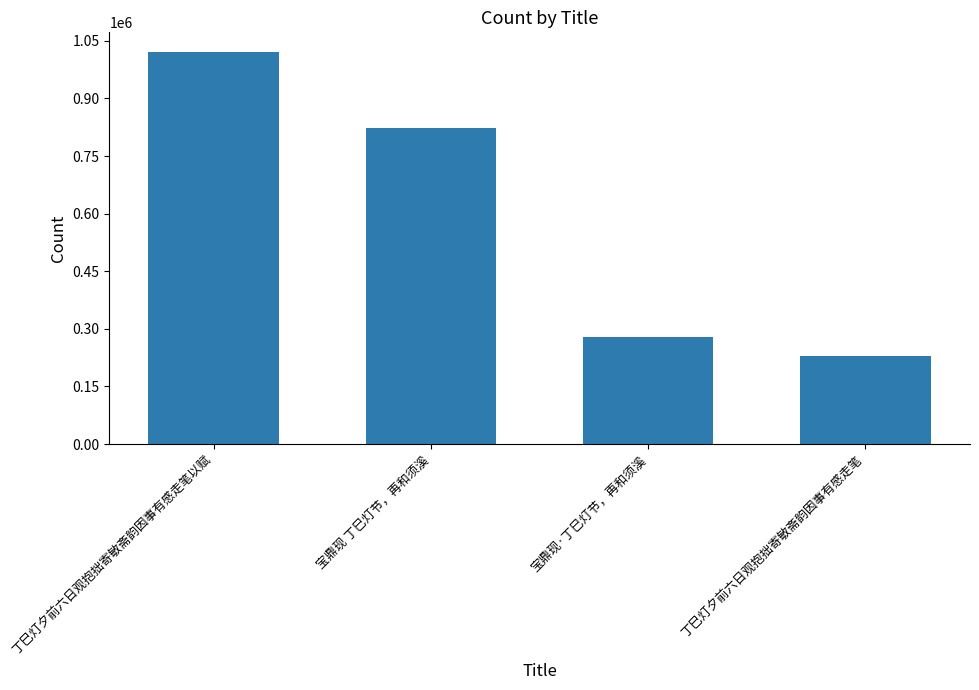

Where is the data nearest to the value 624661?

宝鼎现 丁巳灯节，再和须溪